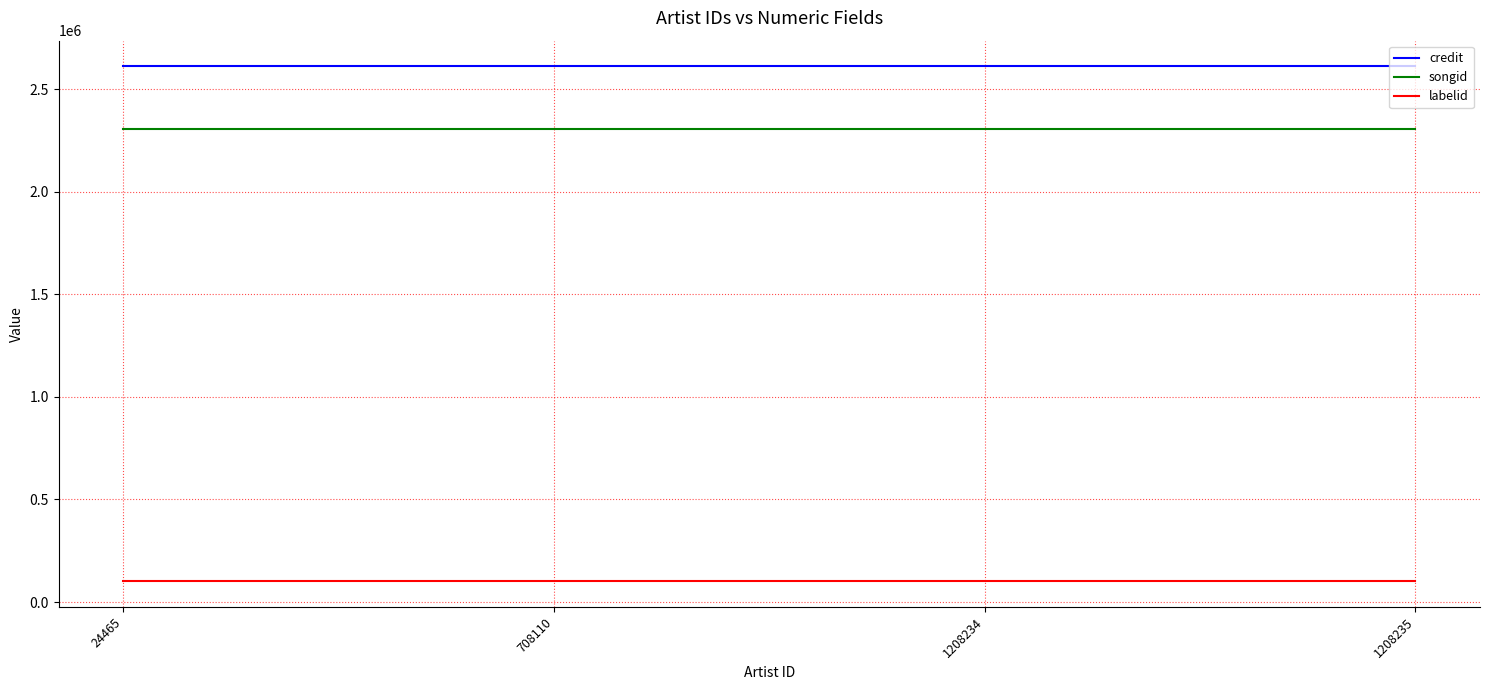

What is the sum of all credit values?

10443232